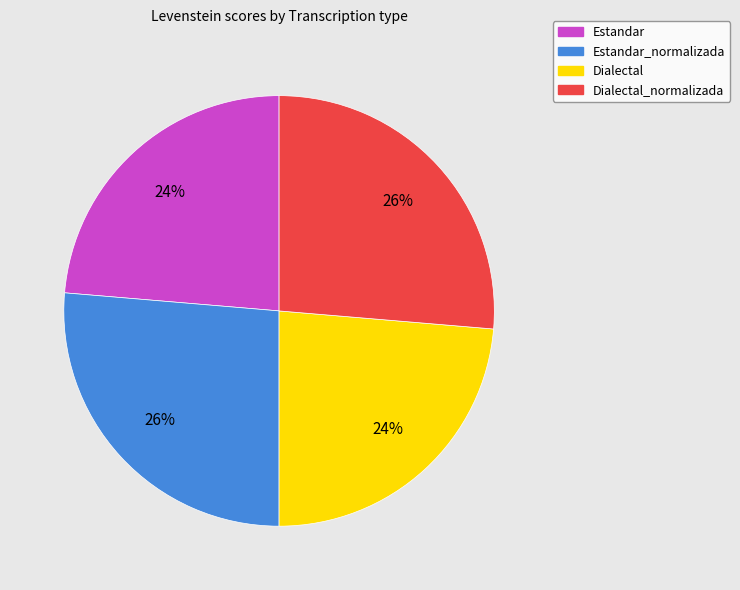

Is there a majority slice in this chart?

No